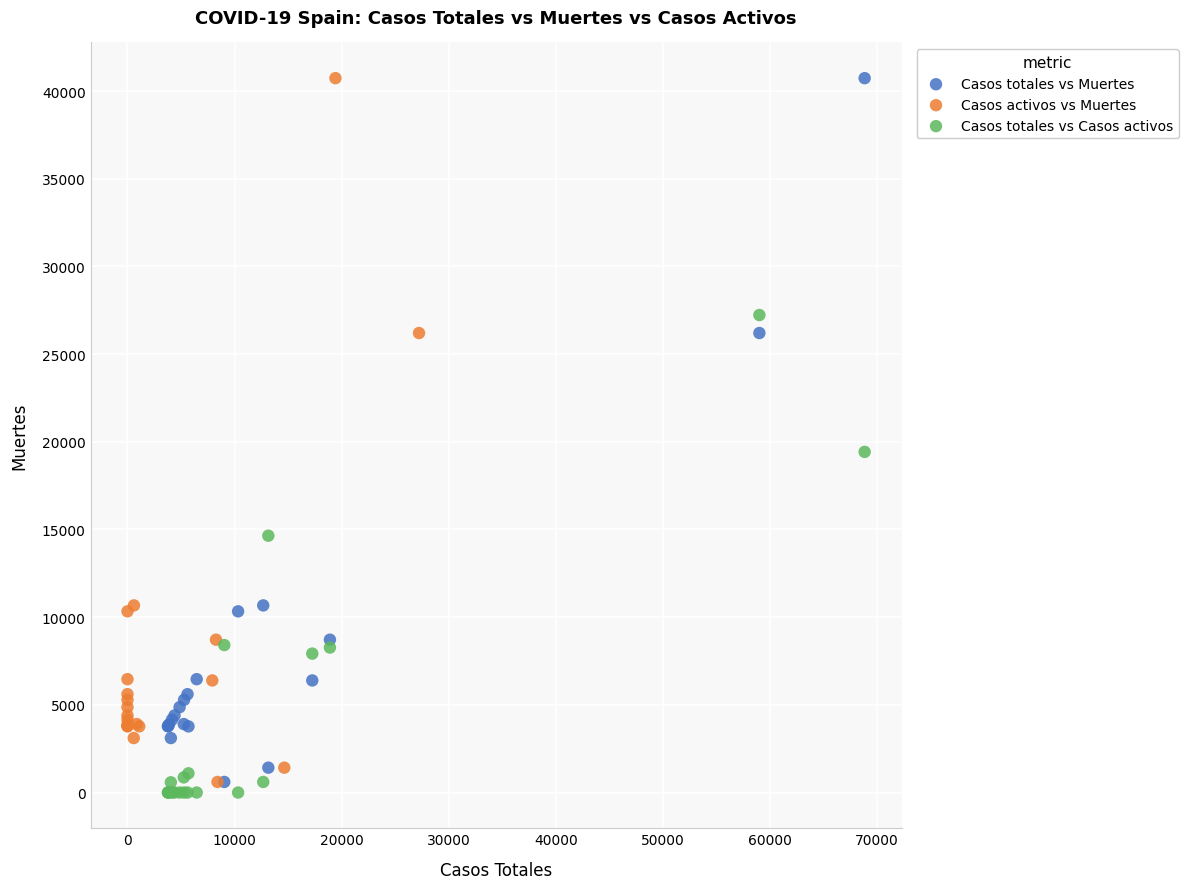

Which series reaches the minimum Y coordinate?

Casos totales vs Casos activos